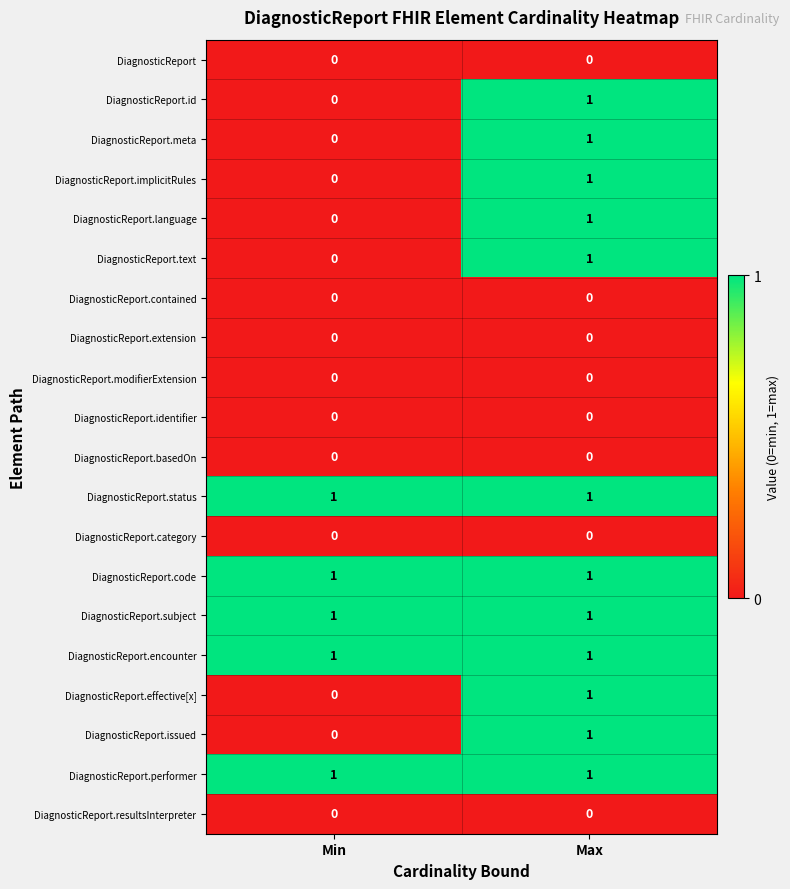

At which label does DiagnosticReport.language reach its peak?

Max